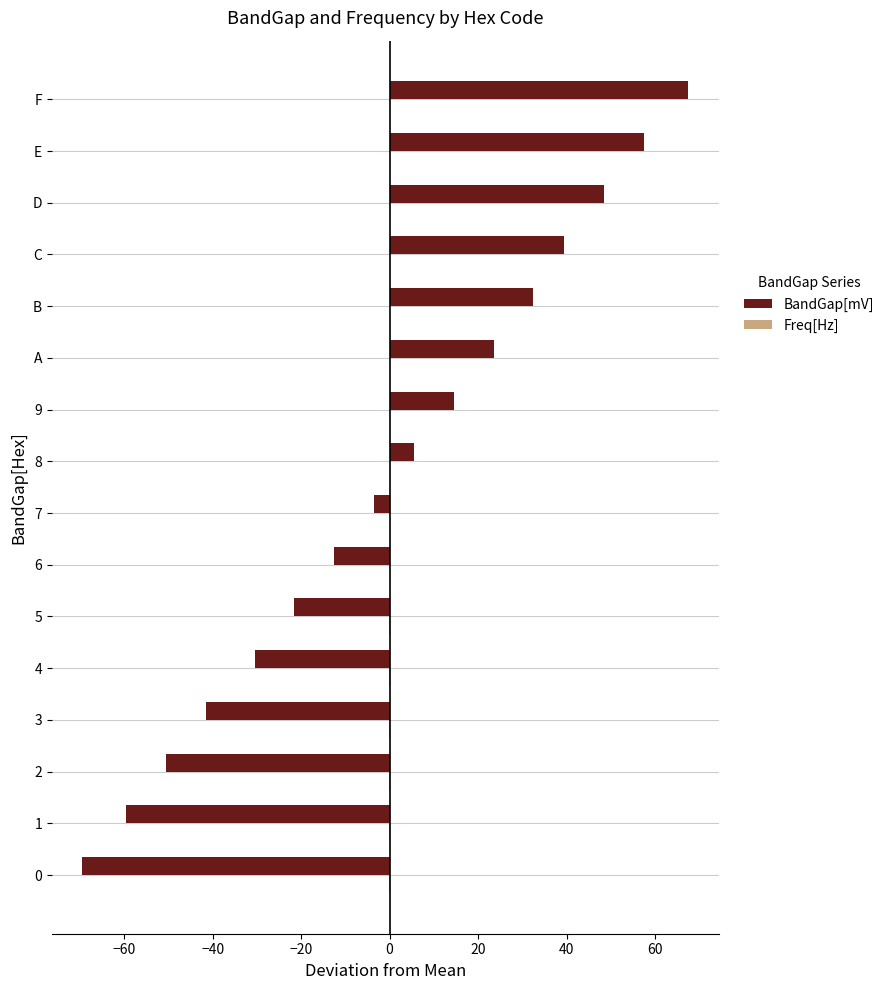

Is it true that BandGap[mV] equals -30.5 at 4?

True